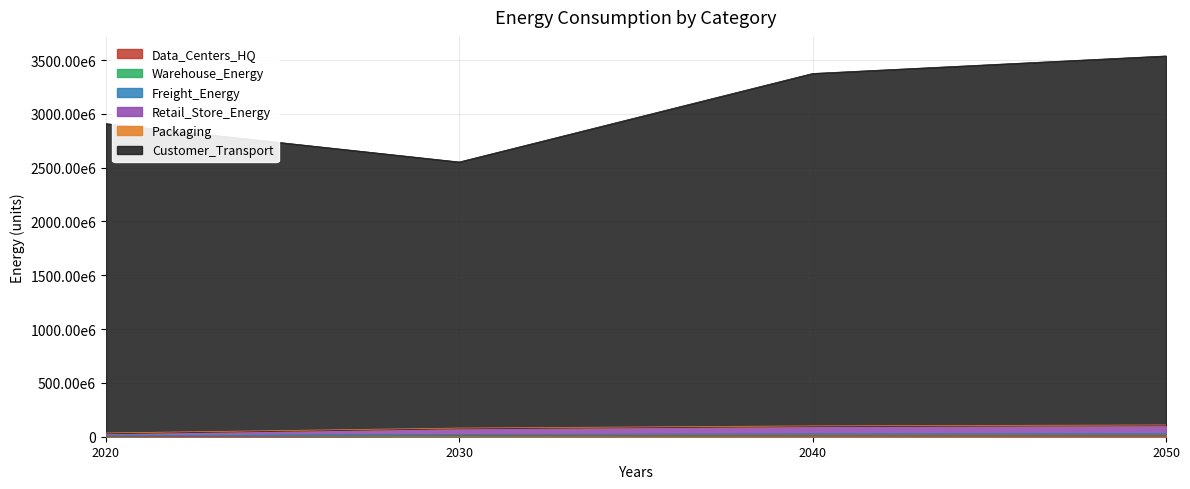

True or false: Customer_Transport has more than 2 points higher than both neighbors.

False